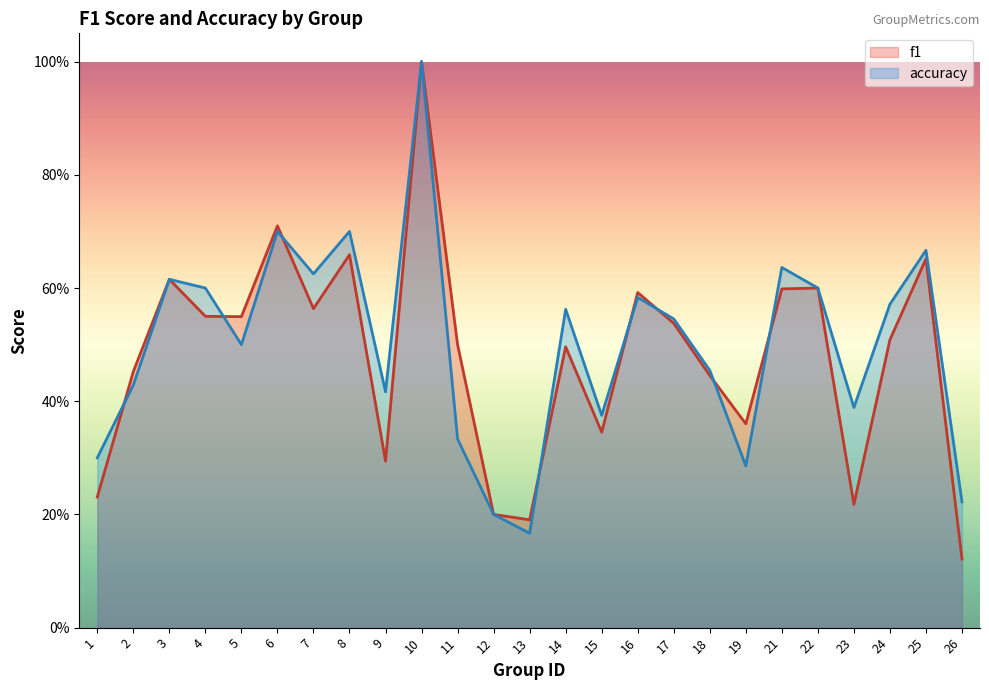

Reading left to right, extract all data points from this chart.

f1: 0.2	0.5	0.6	0.6	0.5	0.7	0.6	0.7	0.3	1.0	0.5	0.2	0.2	0.5	0.3	0.6	0.5	0.4	0.4	0.6	0.6	0.2	0.5	0.7	0.1
accuracy: 0.3	0.4	0.6	0.6	0.5	0.7	0.6	0.7	0.4	1.0	0.3	0.2	0.2	0.6	0.4	0.6	0.5	0.5	0.3	0.6	0.6	0.4	0.6	0.7	0.2